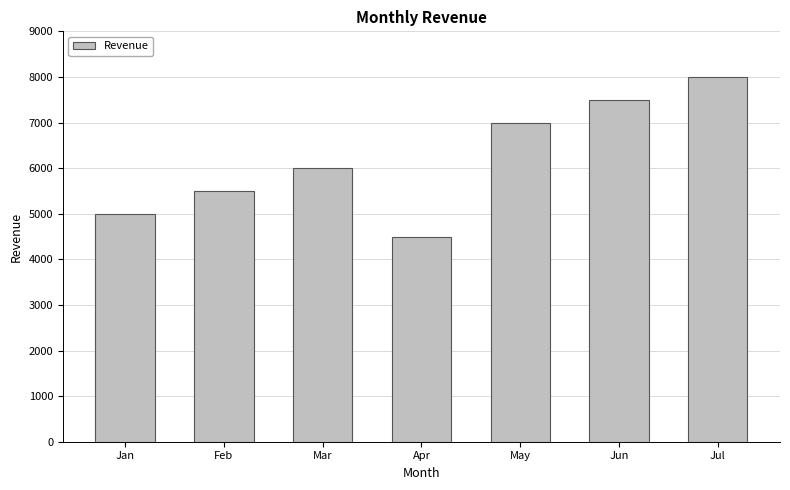

What is the change in value from Jan to Apr?

-500